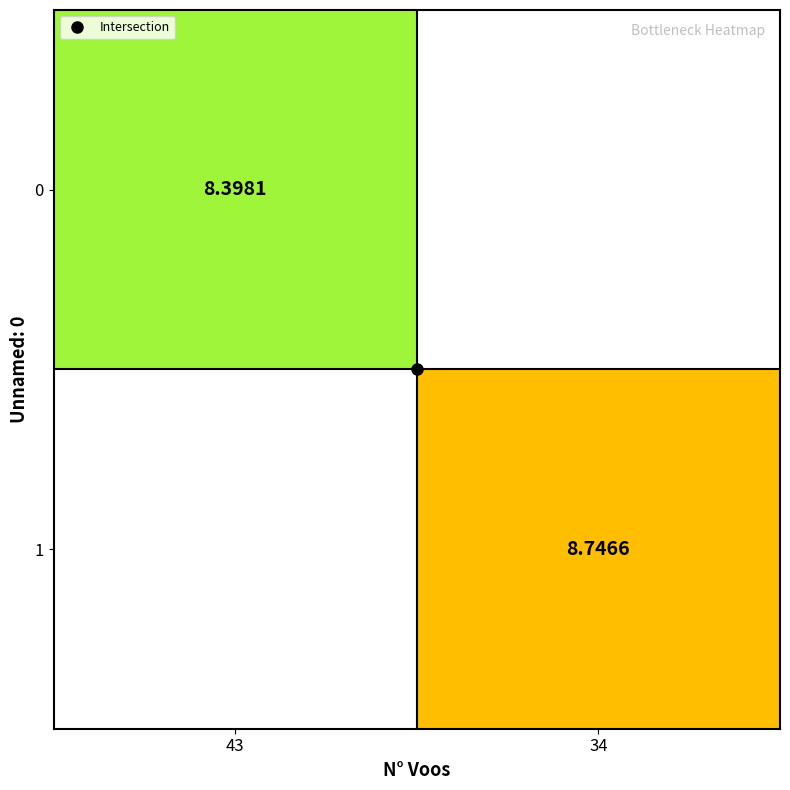

Where is 0 nearest to the value 8?

43